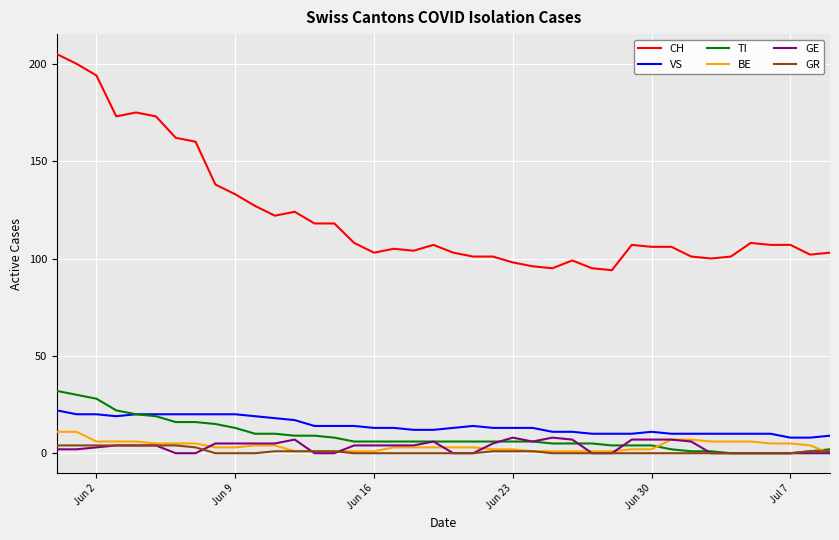

What is the greatest value displayed?

205